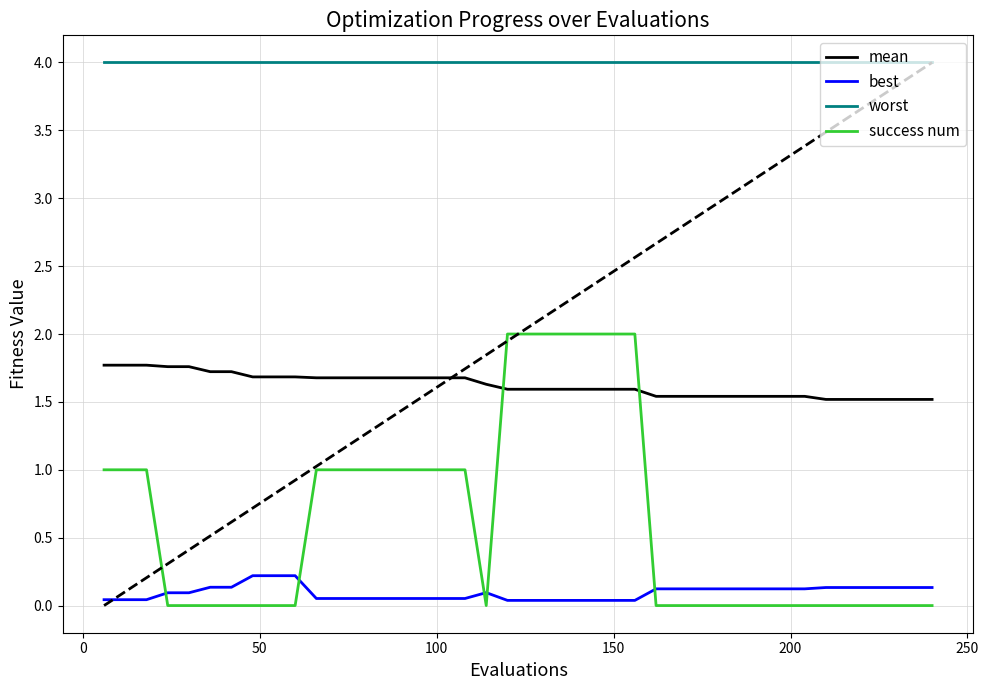

Is this an area chart (filled region under the line)?

No